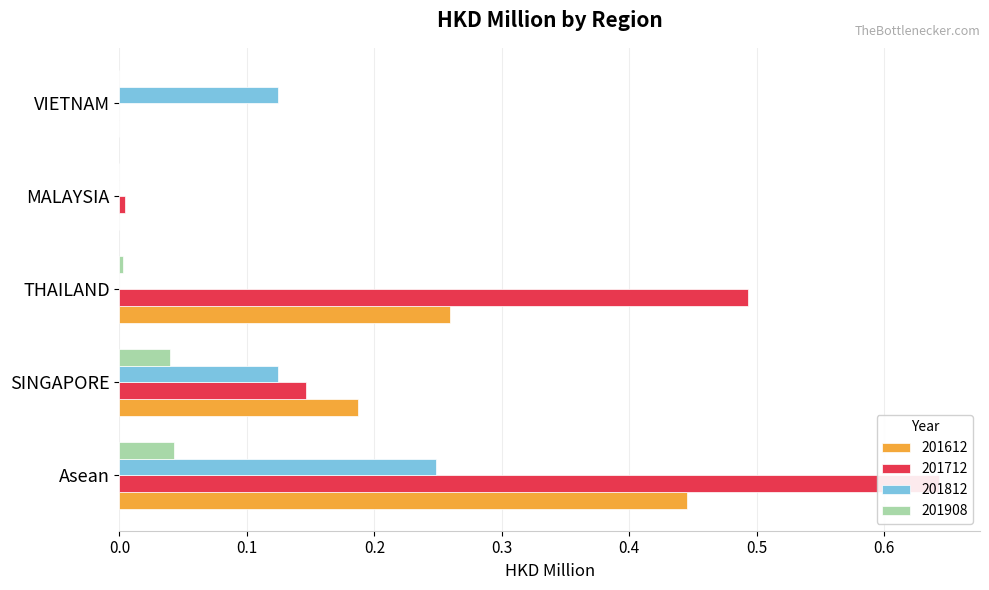

Rank the series at THAILAND from lowest to highest value.

201812, 201908, 201612, 201712